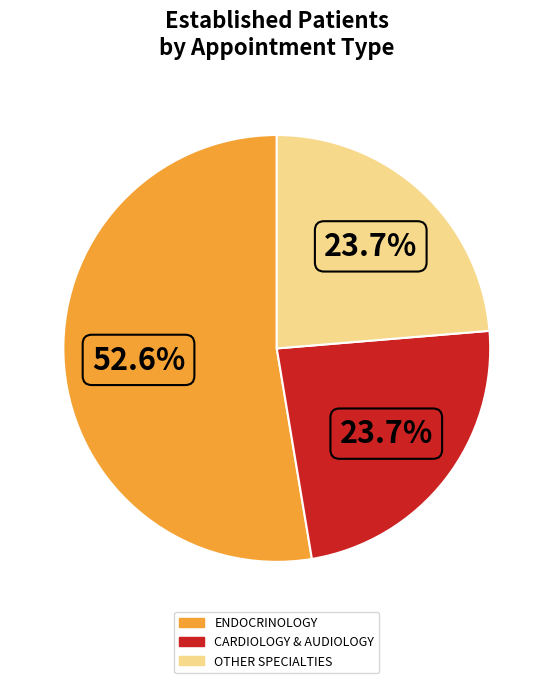

Is there any slice that represents more than half of the pie?

Yes